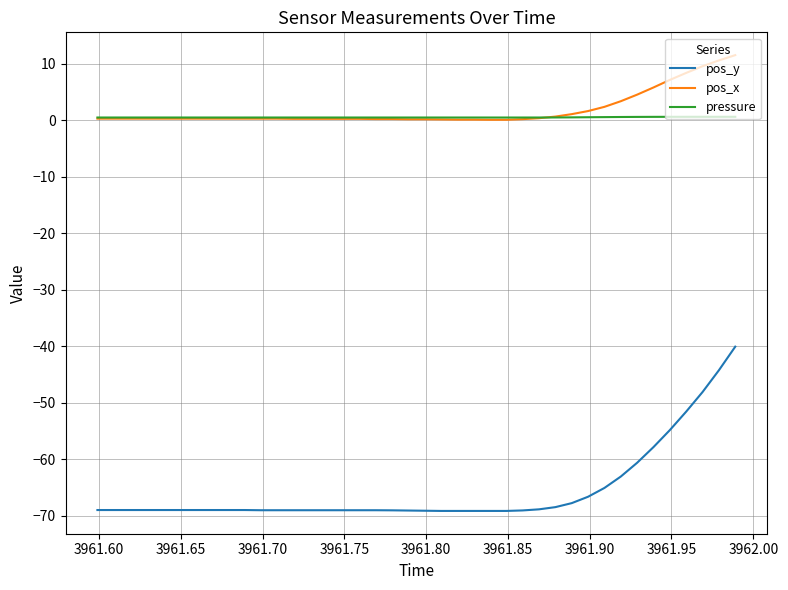

Rank the series by their maximum value, from highest to lowest.

pos_x, pressure, pos_y